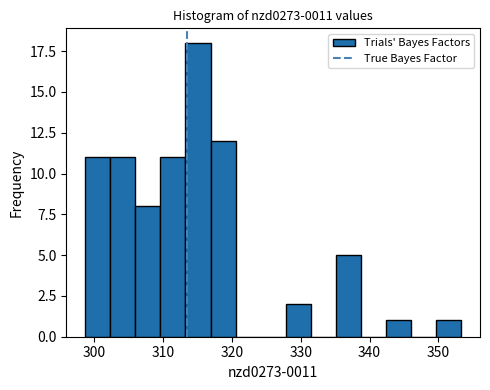

Read against the x-axis, roughly where is the centre of the tallest bar?

315